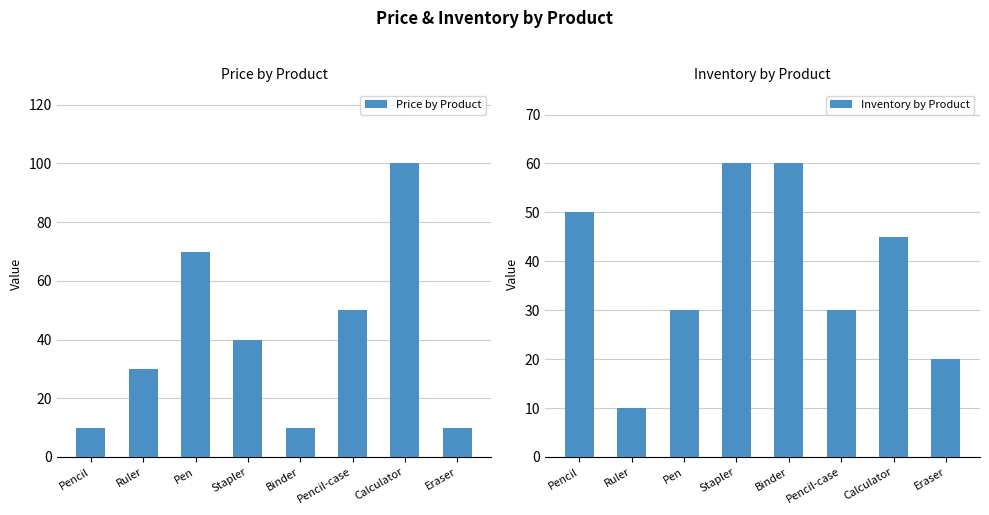

Reading left to right, list all the values displayed in this chart.

Price by Product: Pencil=10	Ruler=30	Pen=70	Stapler=40	Binder=10	Pencil-case=50	Calculator=100	Eraser=10
Inventory by Product: Pencil=50	Ruler=10	Pen=30	Stapler=60	Binder=60	Pencil-case=30	Calculator=45	Eraser=20